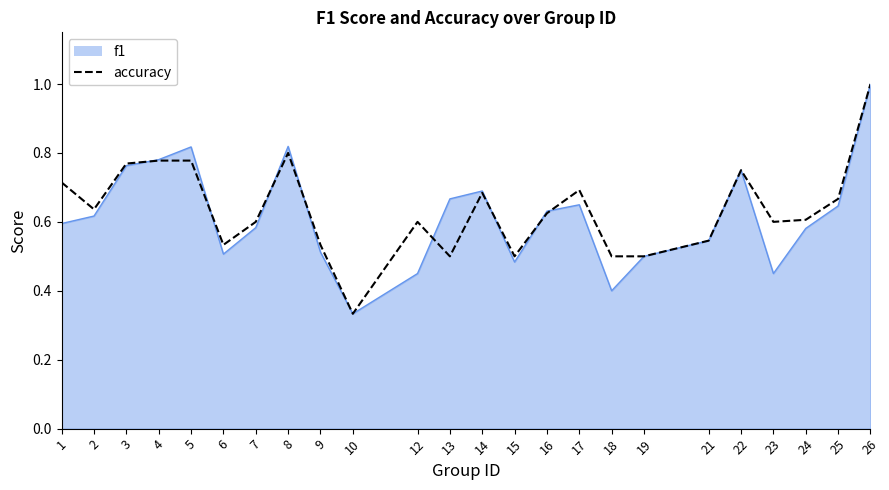

Which series changed the most between 5 and 14?

f1